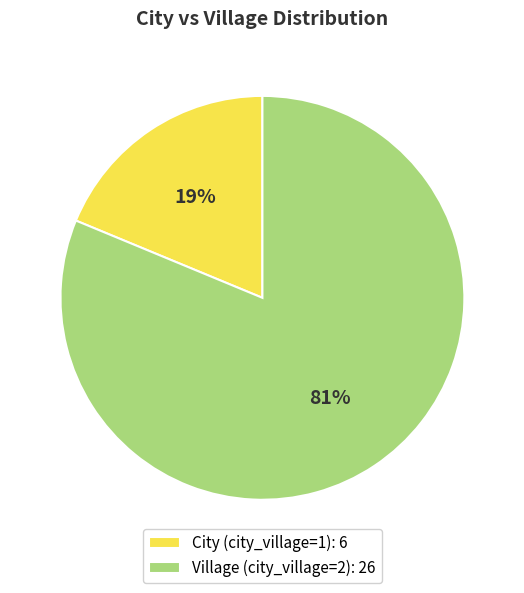

Does any single category account for the majority?

Yes